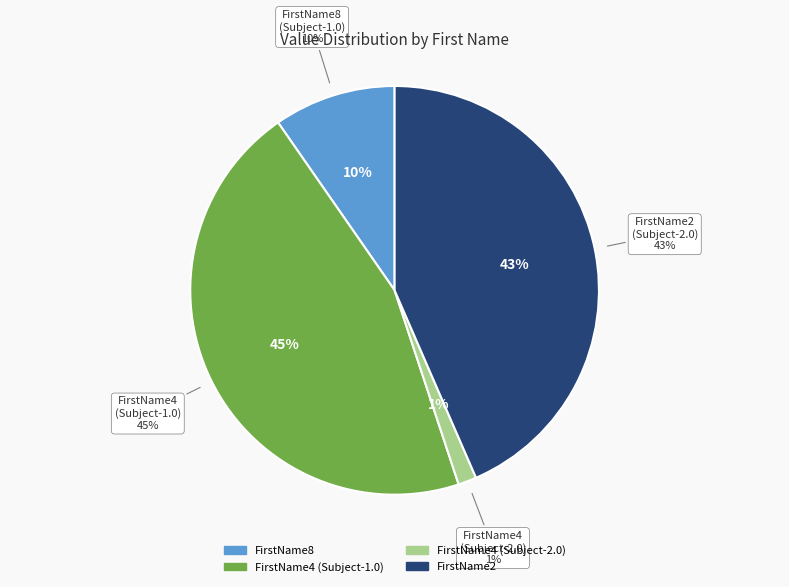

Which slice is the largest?

FirstName4 (Subject-1.0)